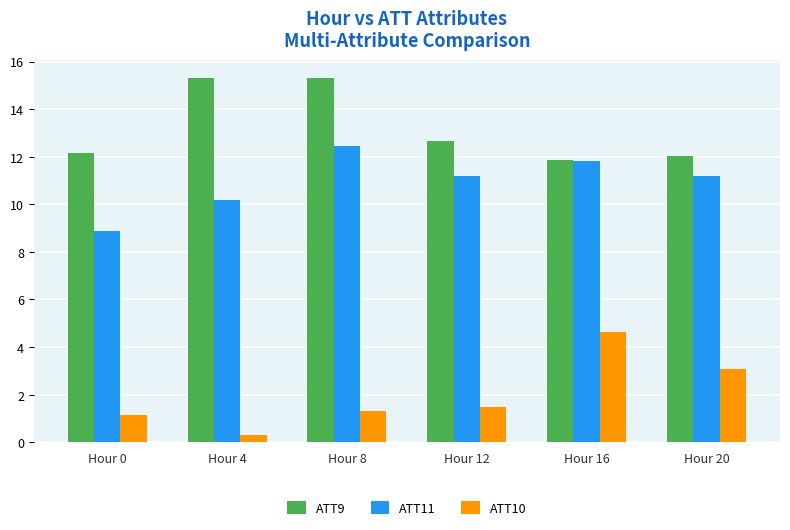

Which category has the highest value in the ATT11 series?

Hour 8